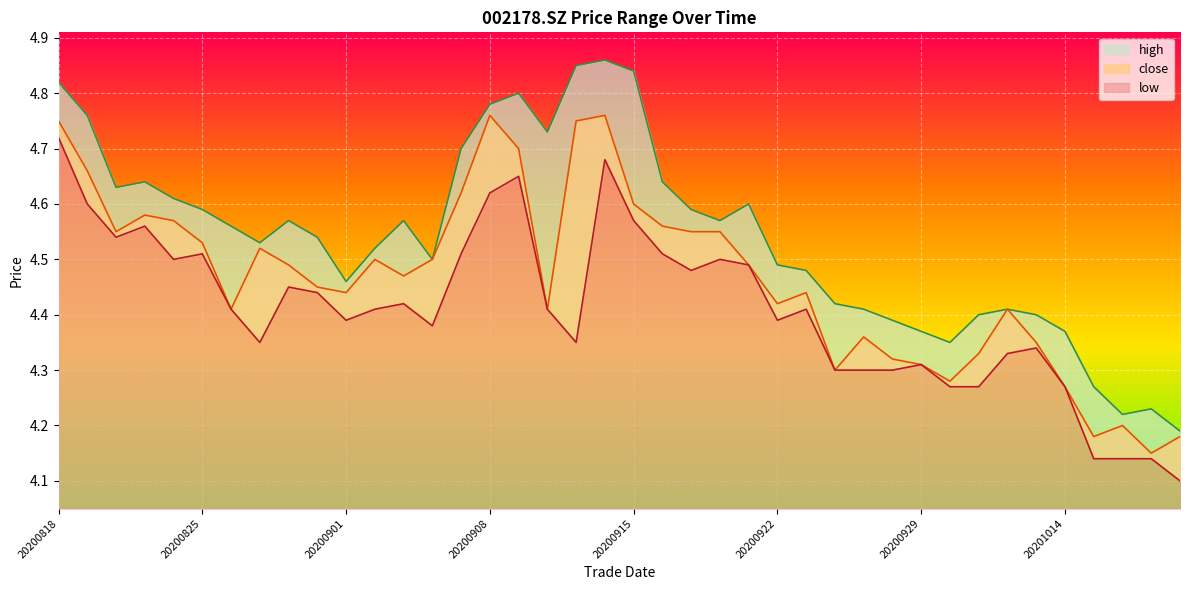

What is the difference between the maximum and minimum values in the close series?

0.6